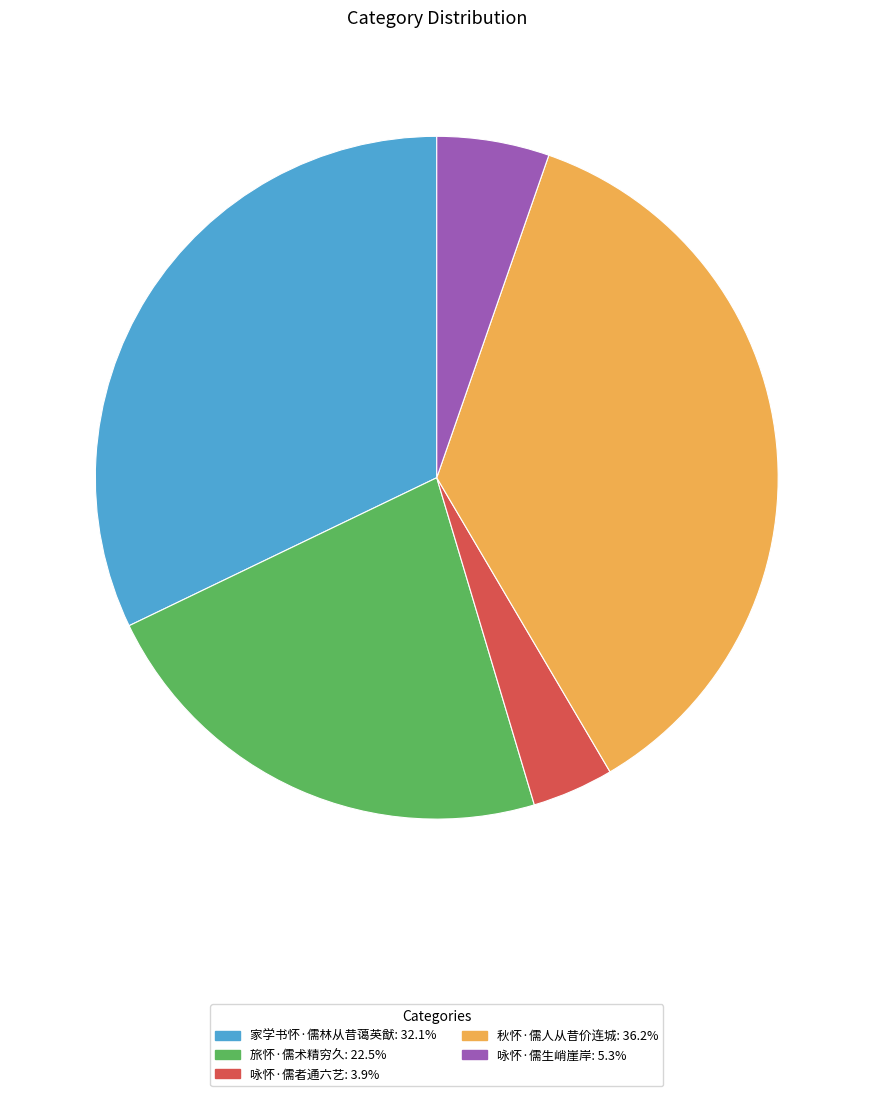

What is the ratio of the value at 秋怀·儒人从昔价连城 to the value at 旅怀·儒术精穷久?

1.6